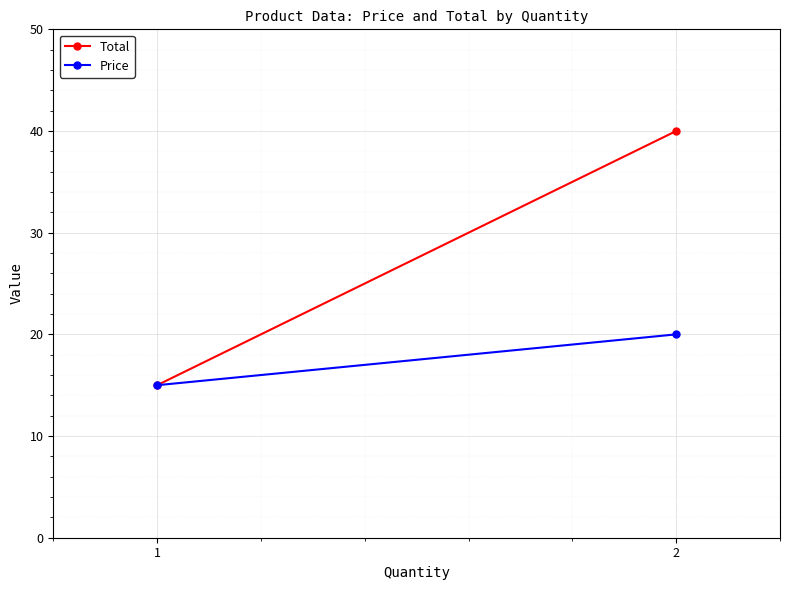

True or false: Total has a value of 68 at 2.

False